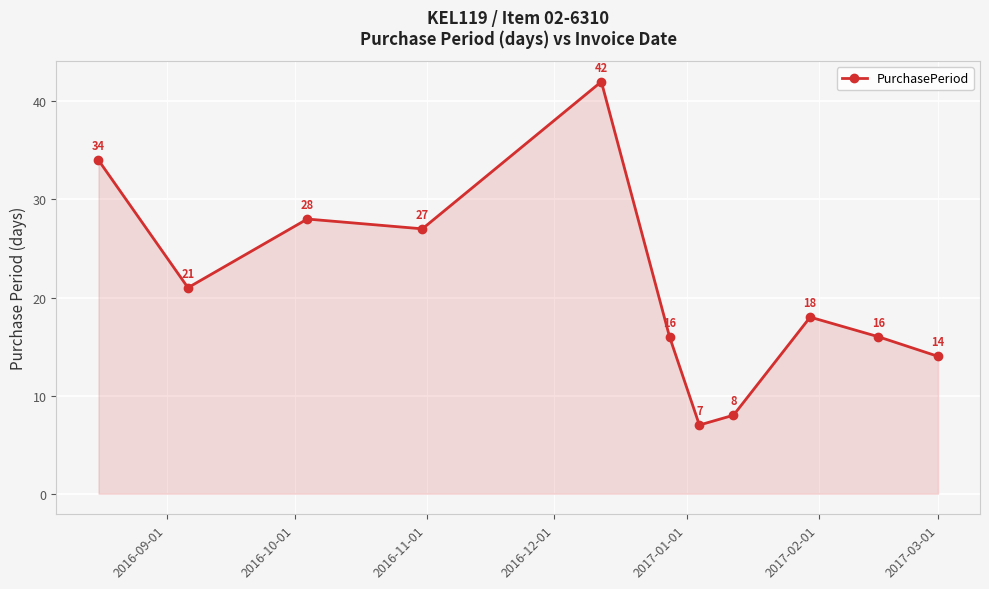

Reading left to right, what are all the values shown in this chart?

34	21	28	27	42	16	7	8	18	16	14